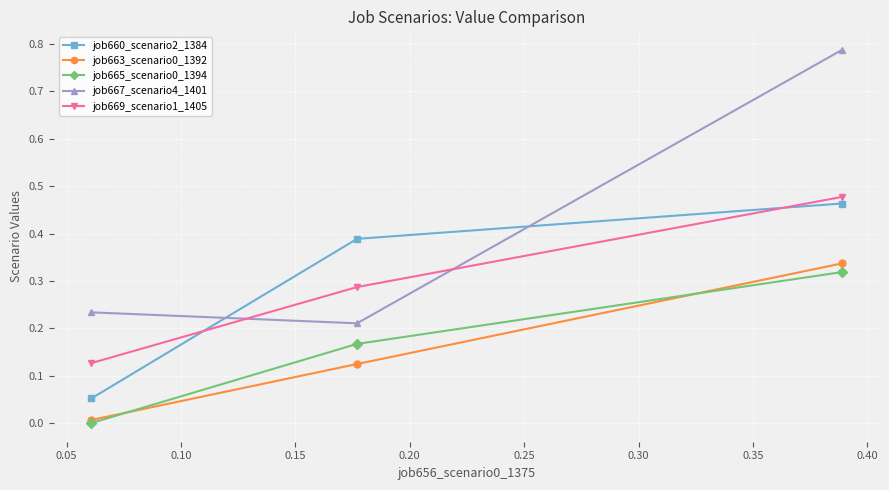

Which series has the largest range (max minus min)?

job667_scenario4_1401